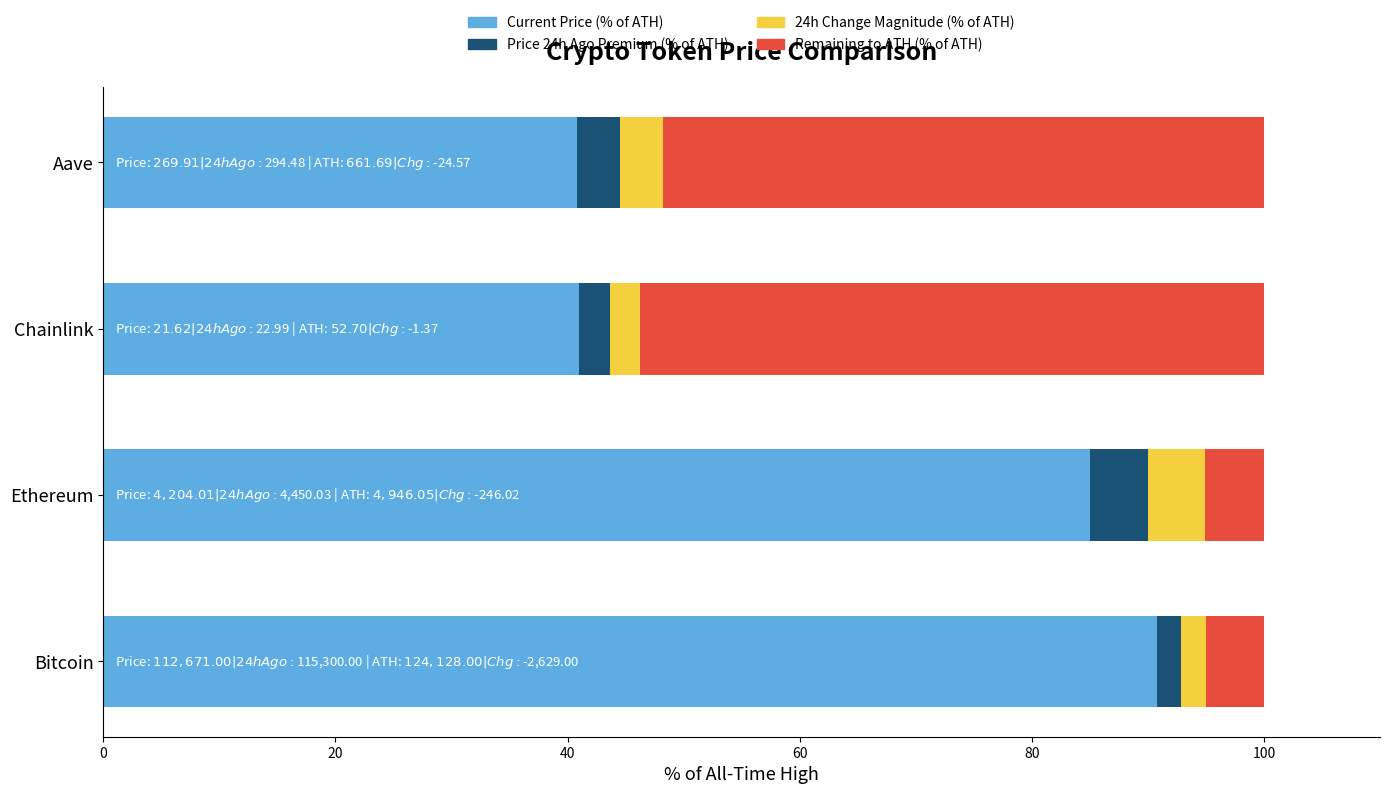

What is the total value across all series at Aave?

100.0